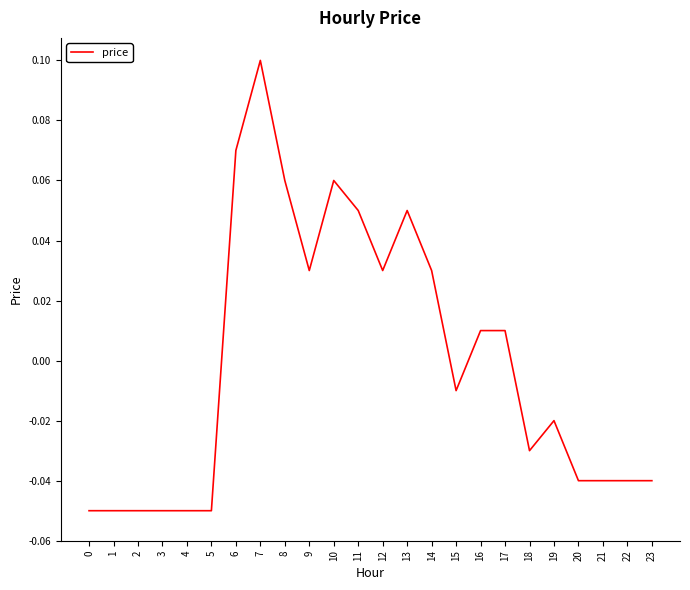

At which category does the chart reach its peak across all series?

7